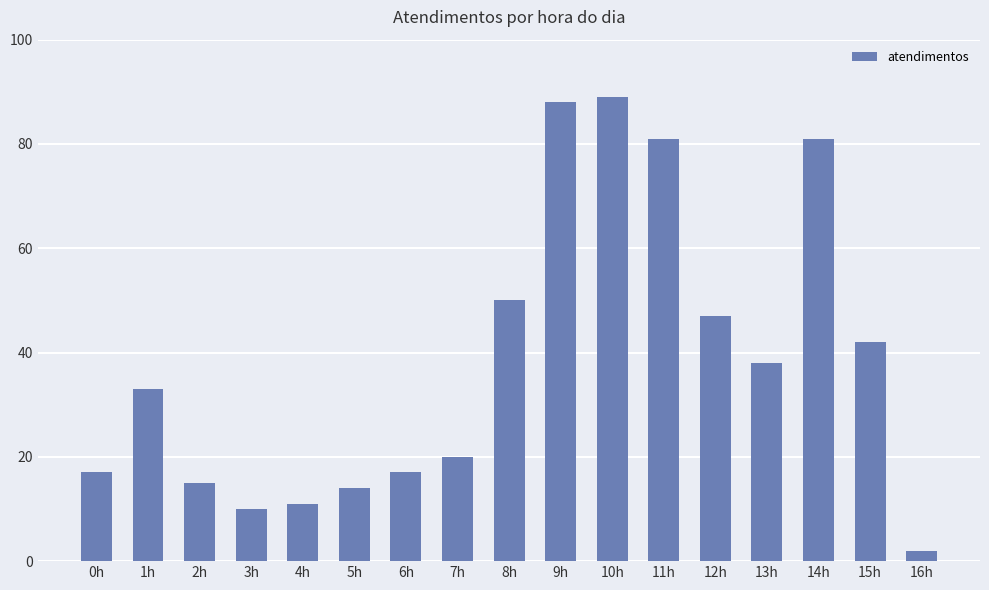

What is the difference between the values at 8h and 7h?

30